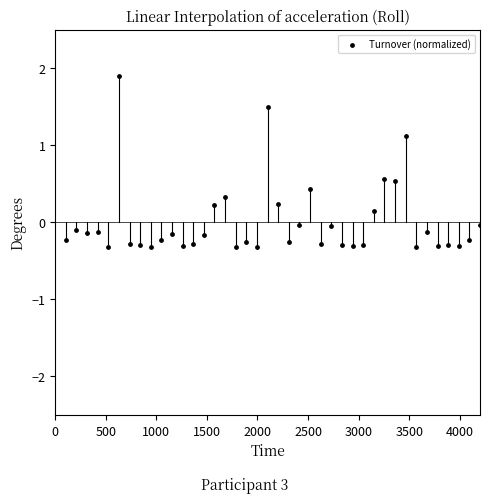

What is the range of Y values (max minus min)?

2.2